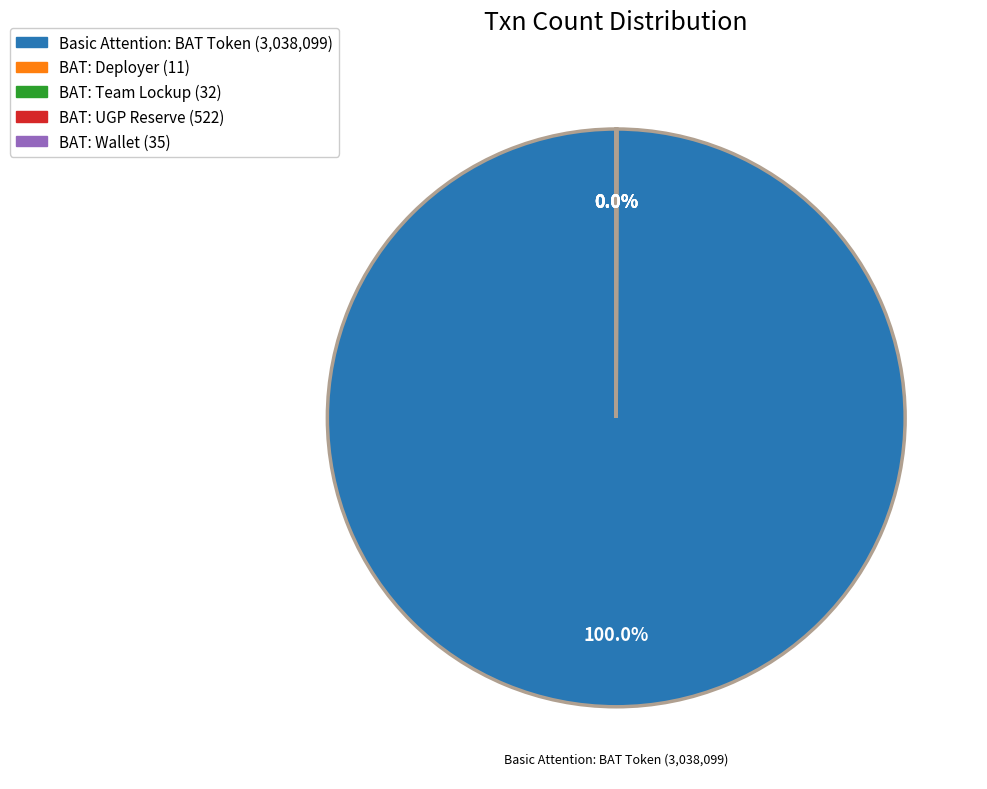

Is there any slice that represents more than half of the pie?

Yes